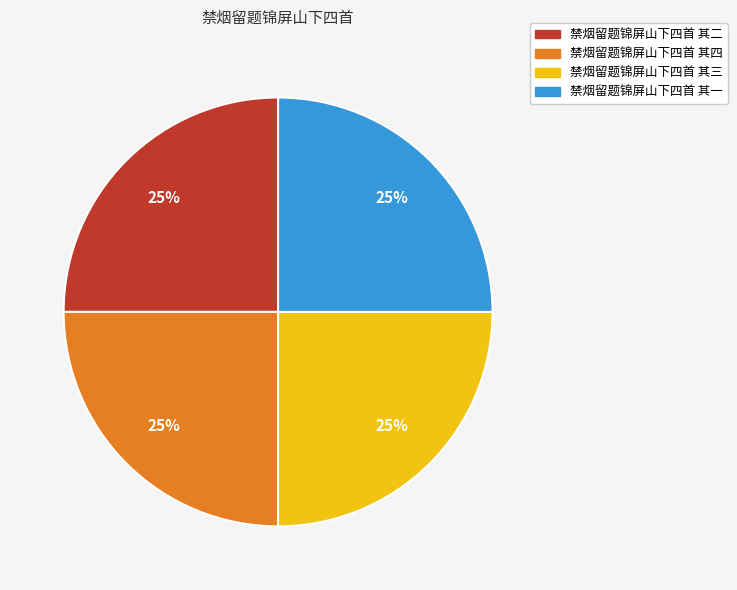

What percentage is the 禁烟留题锦屏山下四首 其一 slice, to the nearest percent?

25%